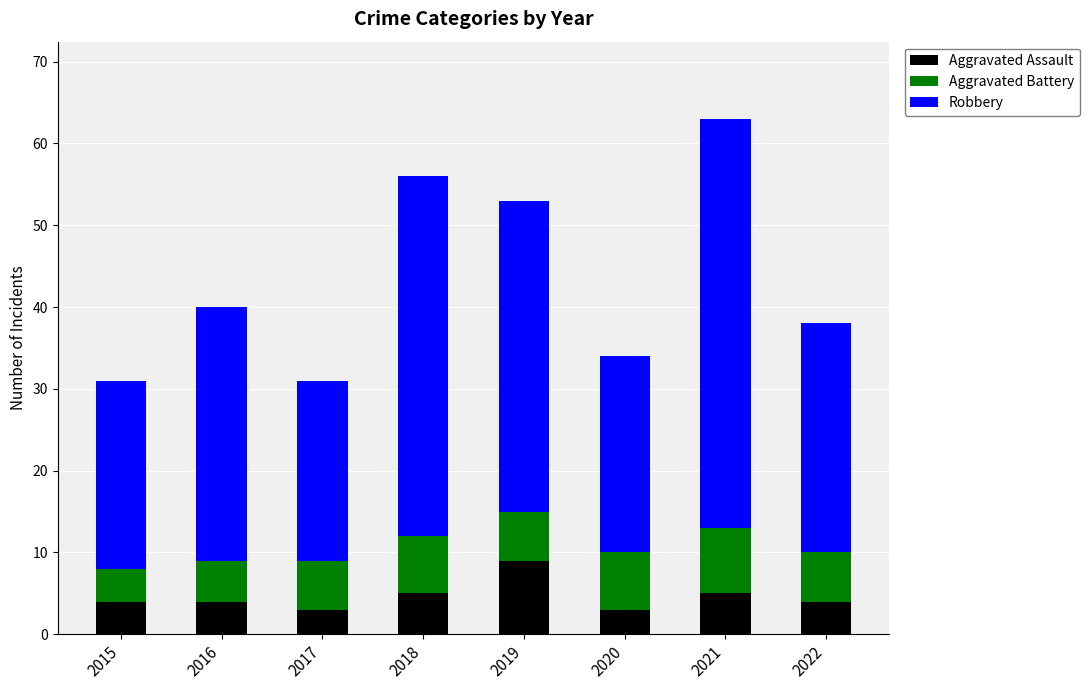

What is the difference between the maximum and minimum values in the Aggravated Assault series?

6